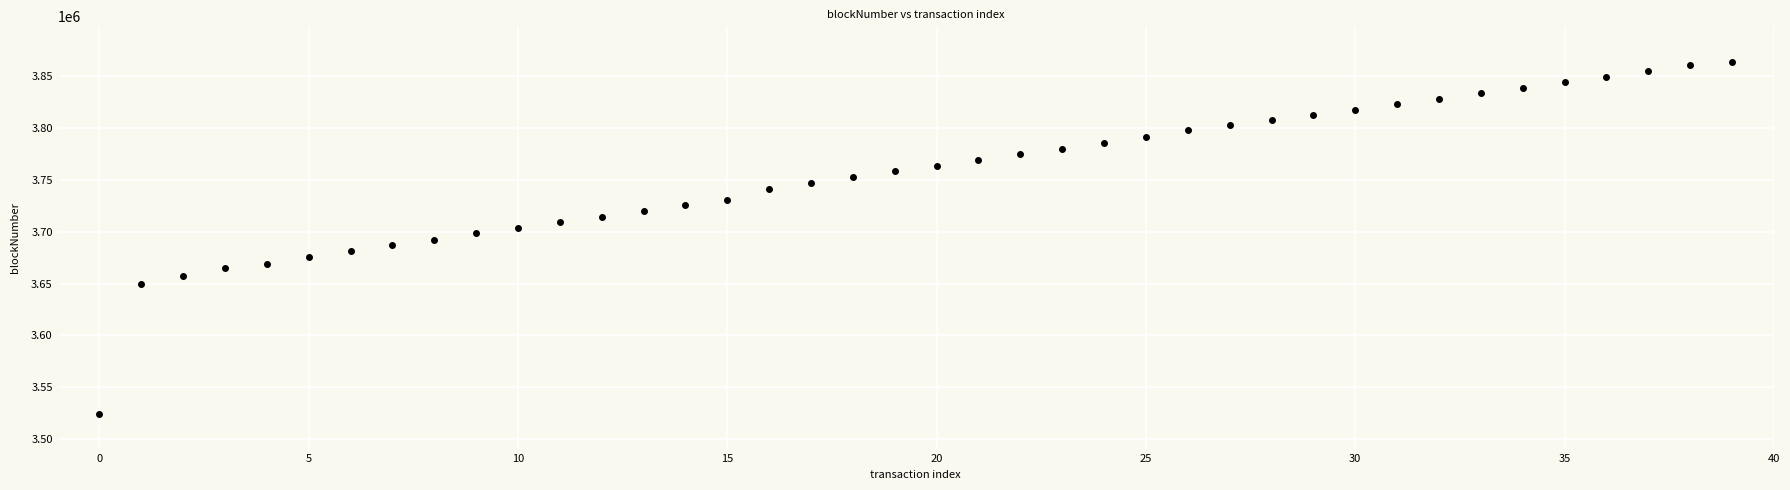

How many points are shown in the scatter plot?

40